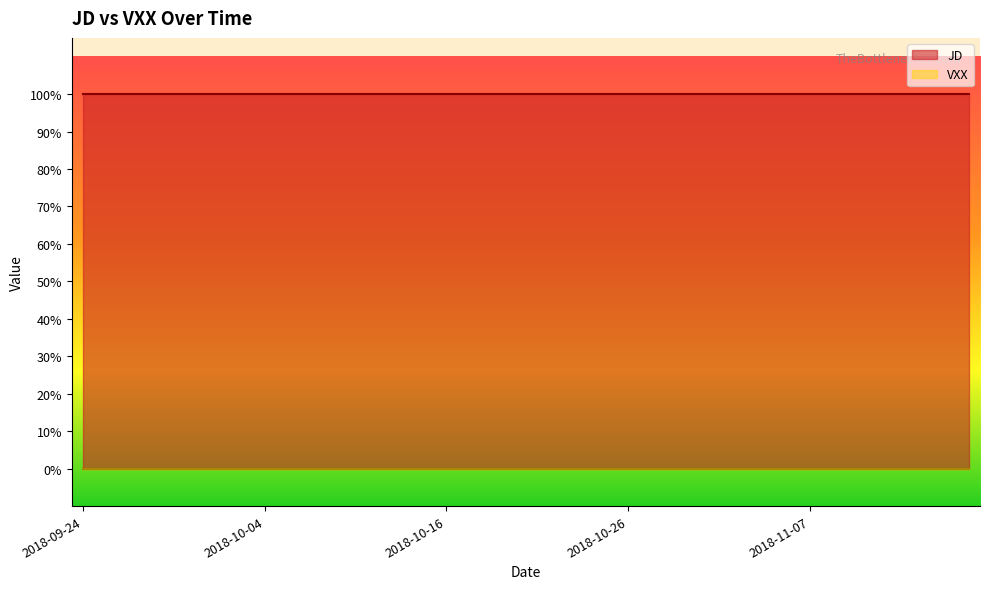

The VXX series shows 0 at 2018-10-11. True or false?

True